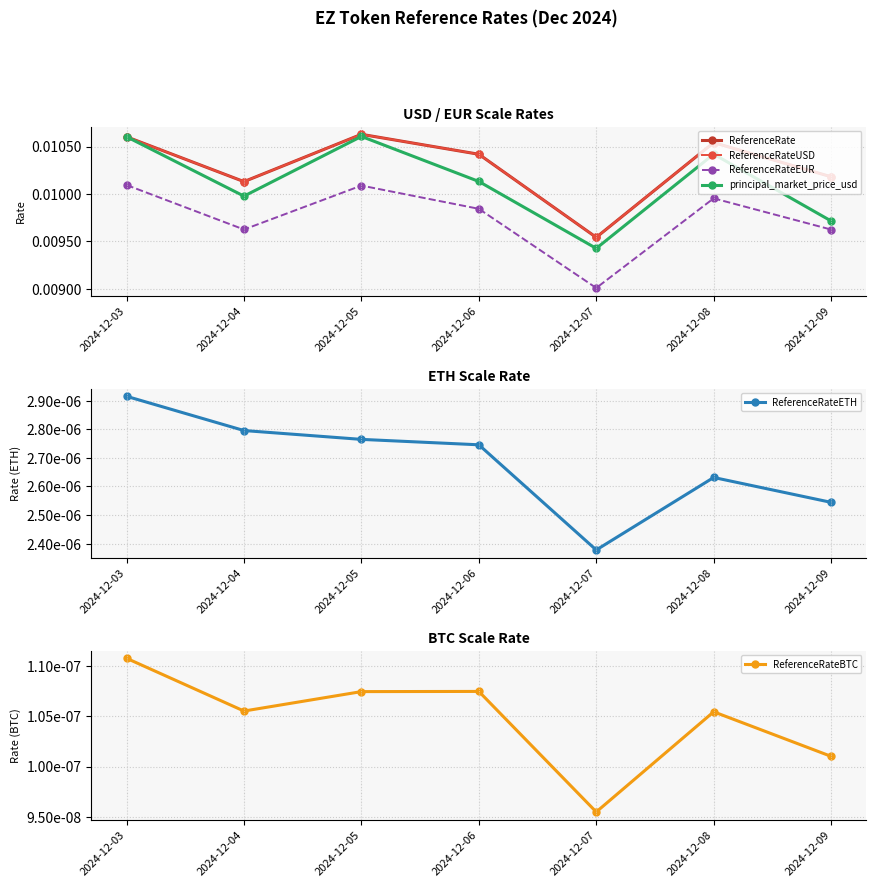

How many lines are shown in the chart?

6